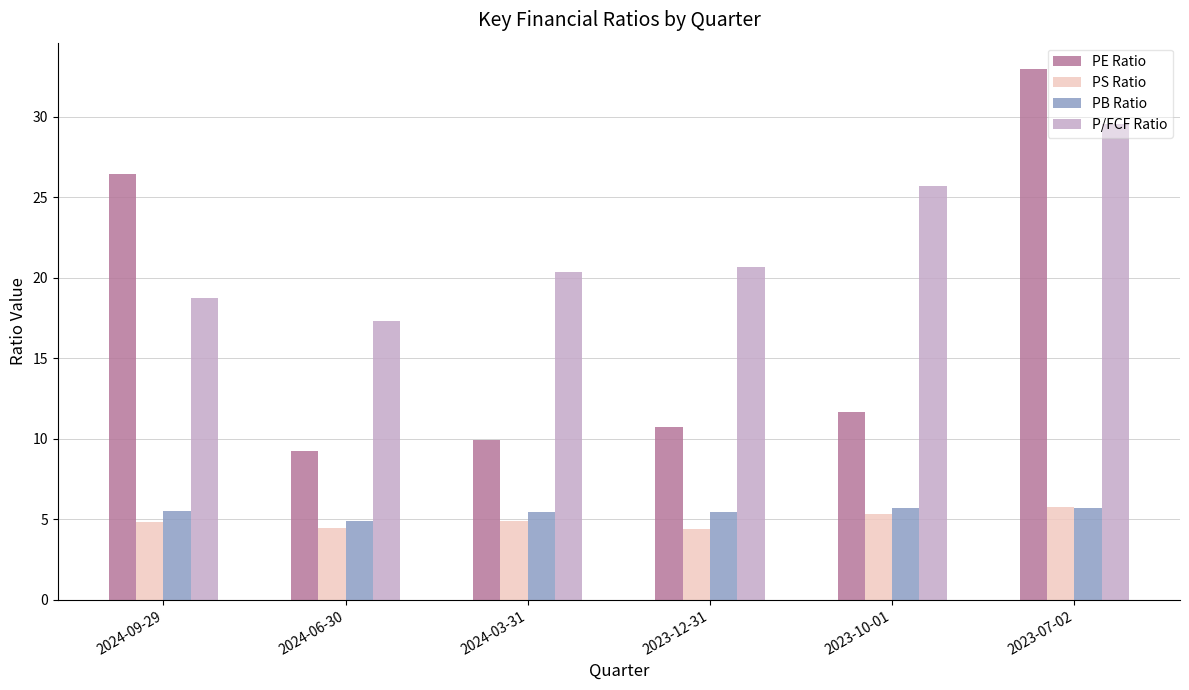

The PE Ratio series shows 12.3 at 2023-07-02. True or false?

False